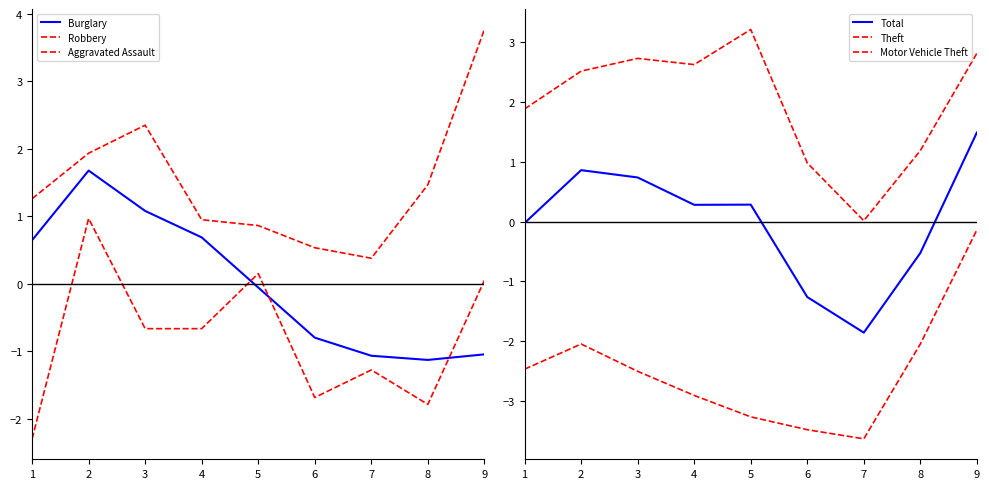

Rank the series at 9 from highest to lowest value.

Robbery, Theft, Total, Aggravated Assault, Motor Vehicle Theft, Burglary